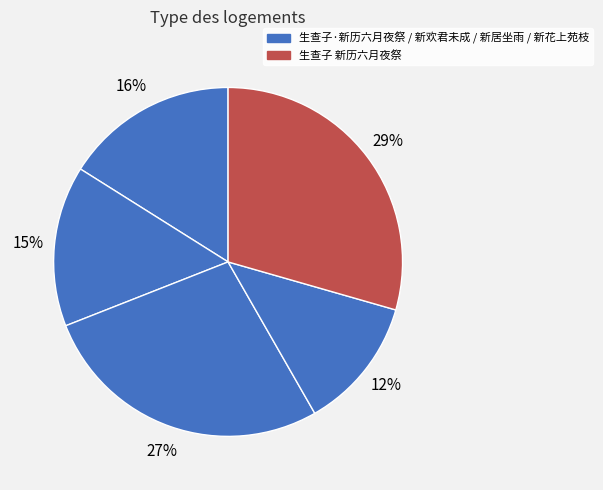

Count the number of slices in the pie.

5